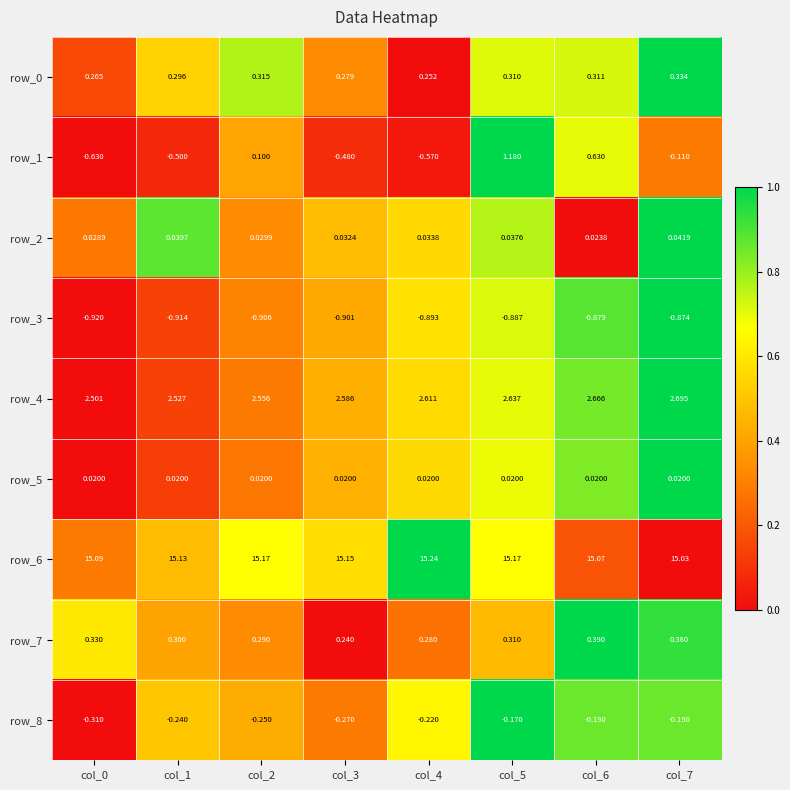

Is the value of row_3 at col_4 greater than the value of row_7 at col_7?

No